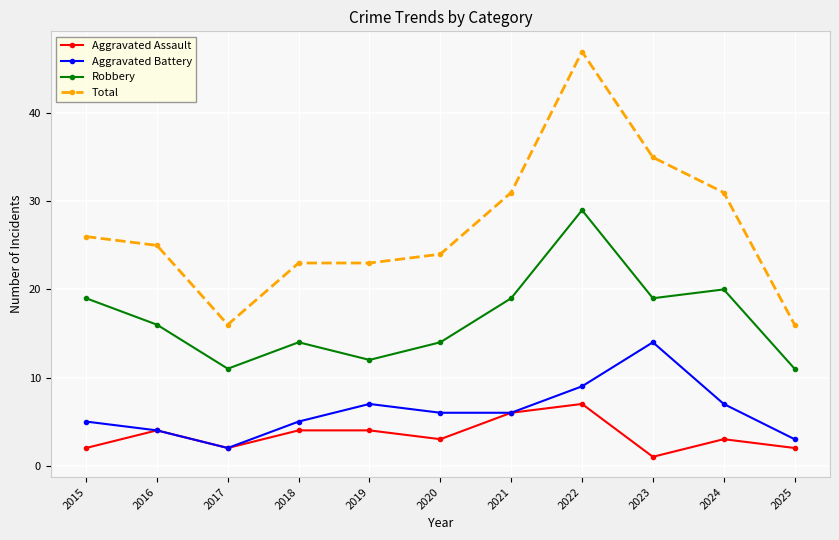

At which category does the chart reach its peak across all series?

2022